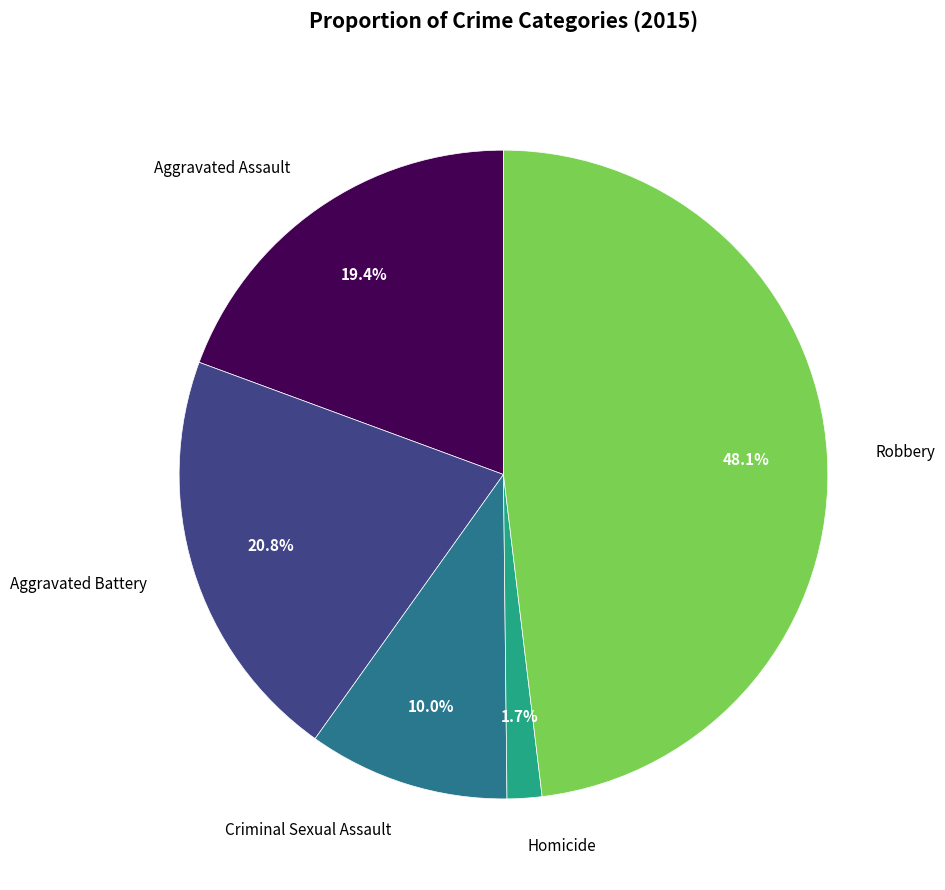

Is there any slice that represents more than half of the pie?

No